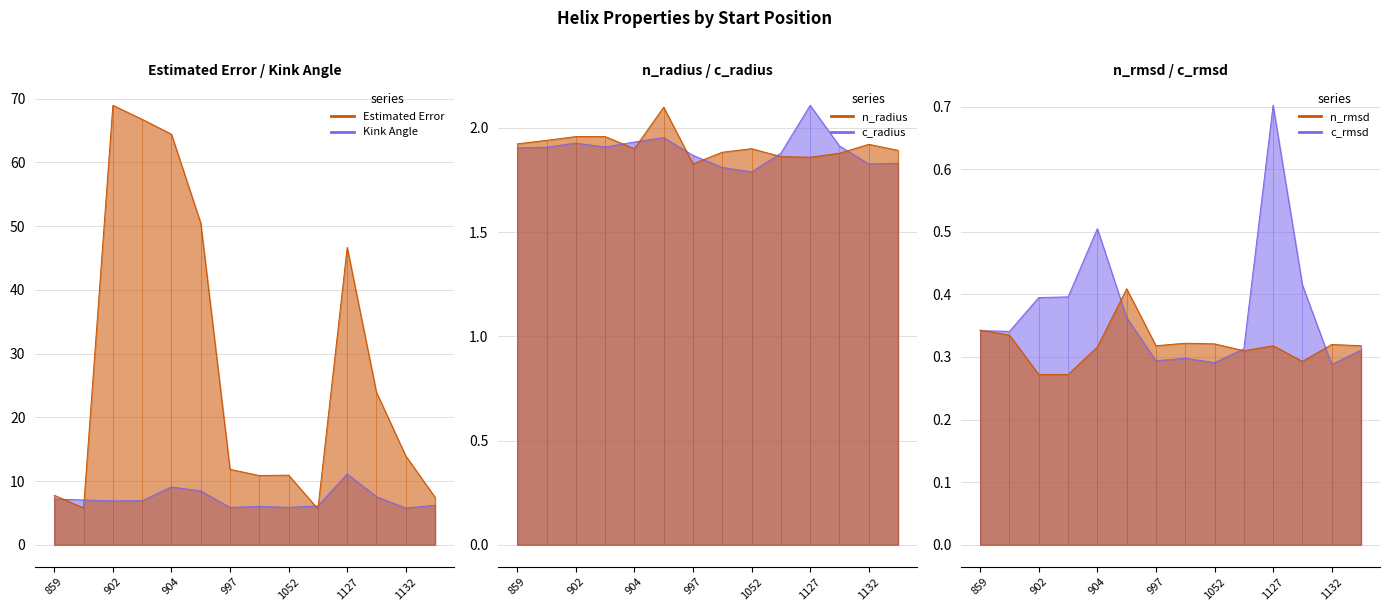

What is the difference between the second highest and second lowest values in the c_radius series?

0.1